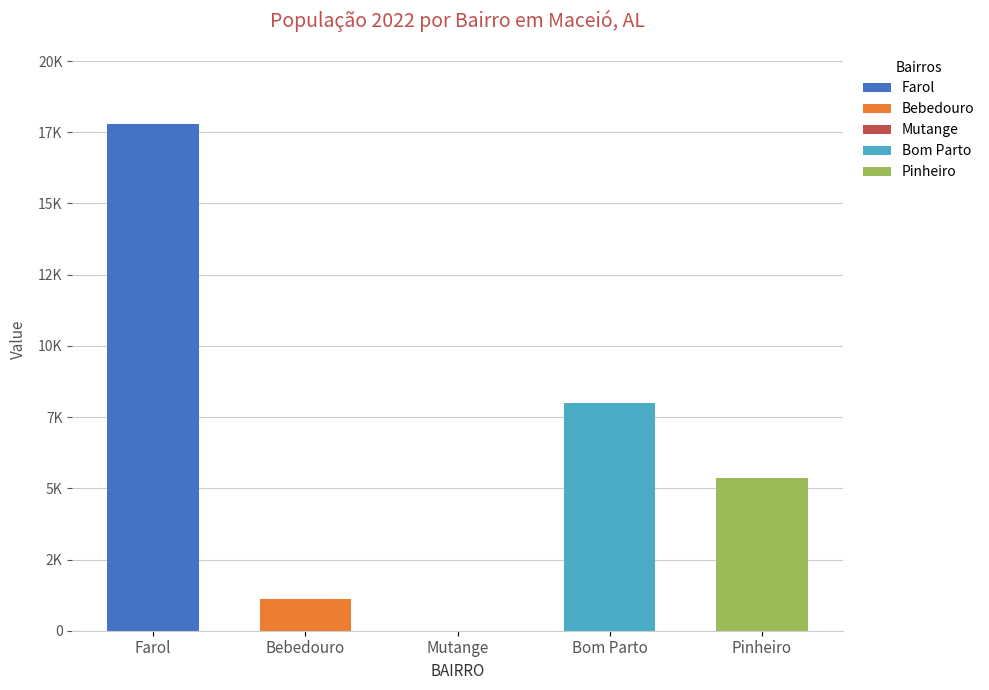

Reading left to right, what are all the values shown in this chart?

17789	1128	0	8010	5369